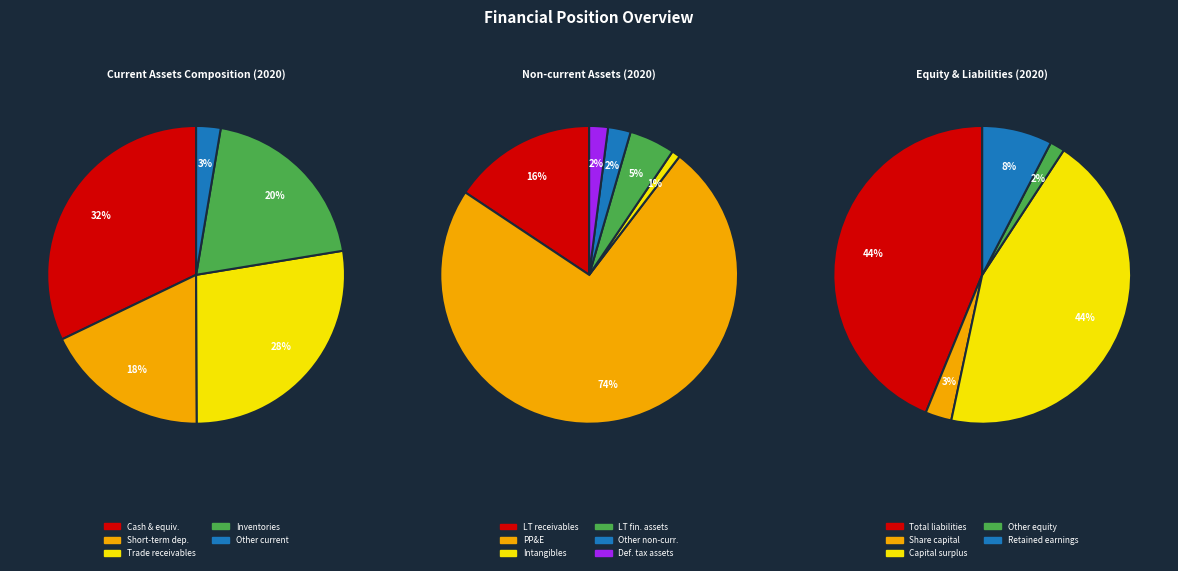

How many segments does this pie chart have?

5